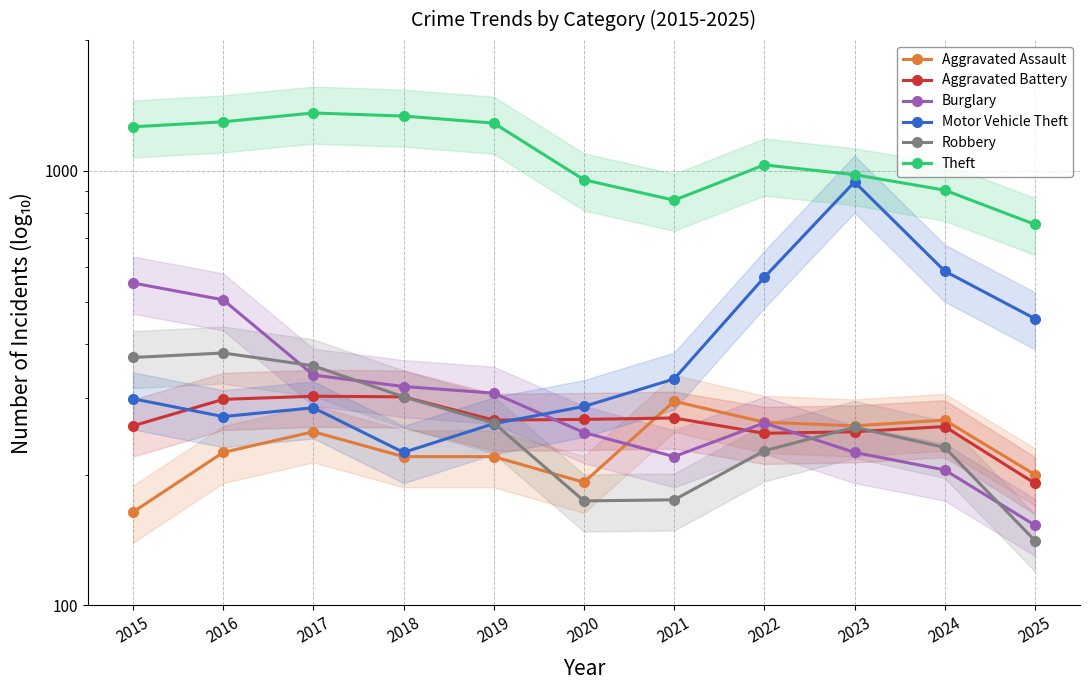

Which label corresponds to the largest value in the chart?

2017